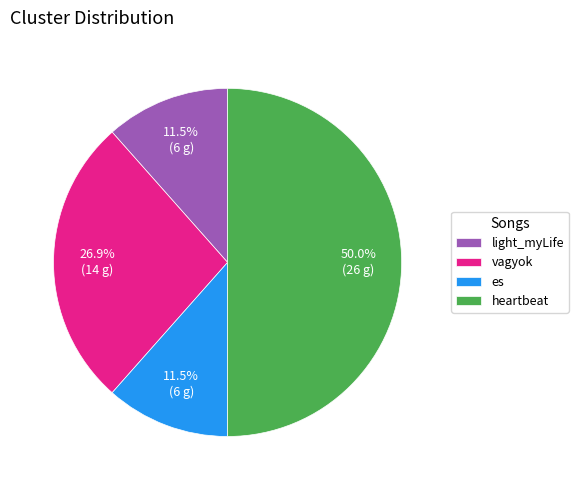

To the nearest percent, what is the combined percentage of es and heartbeat?

62%